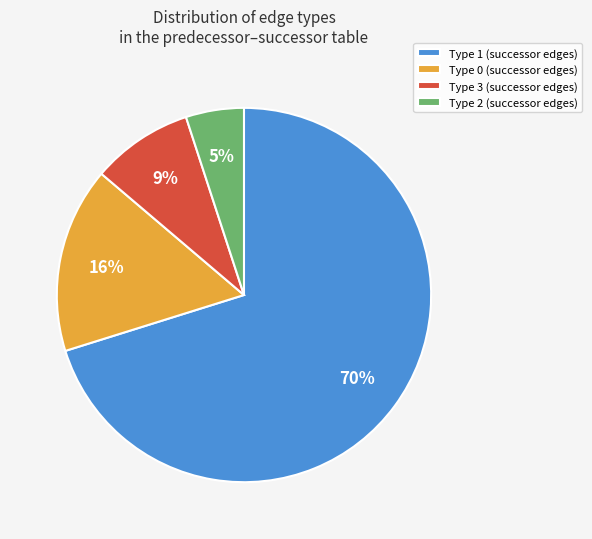

Which slice is the smallest?

Type 2